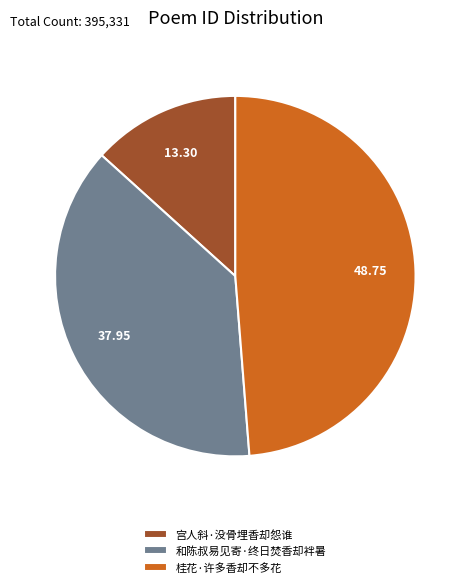

Which has a higher value, 宫人斜·没骨埋香却怨谁 or 桂花·许多香却不多花?

桂花·许多香却不多花